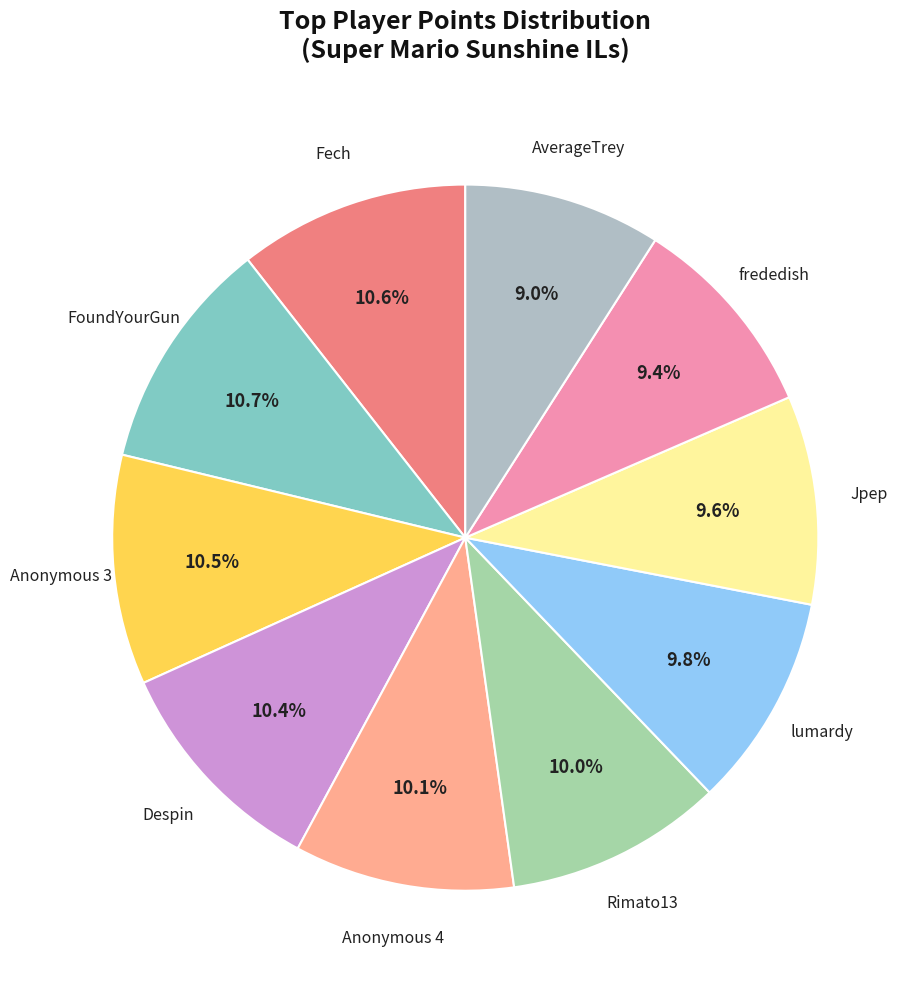

Count the number of slices in the pie.

10